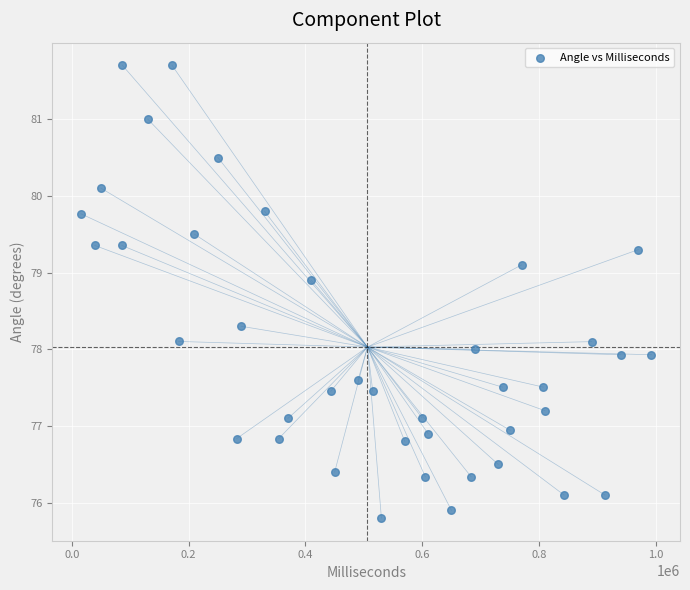

What is the range of Y values (max minus min)?

5.9